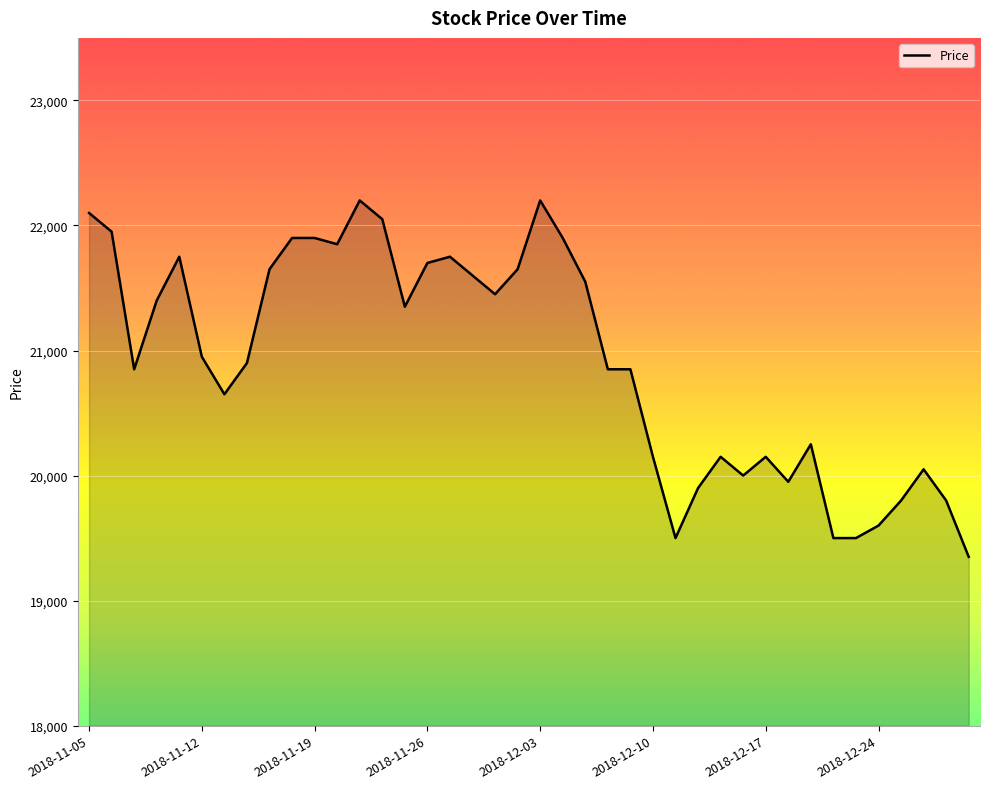

Reading left to right, what are all the values shown in this chart?

22100	21950	20850	21400	21750	20950	20650	20900	21650	21900	21900	21850	22200	22050	21350	21700	21750	21600	21450	21650	22200	21900	21550	20850	20850	20150	19500	19900	20150	20000	20150	19950	20250	19500	19500	19600	19800	20050	19800	19350